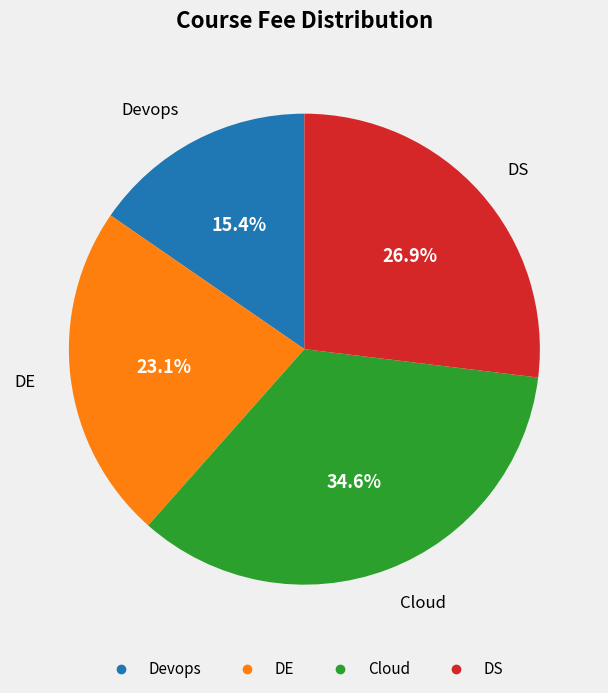

Is it true that DE is 23% of the pie?

True